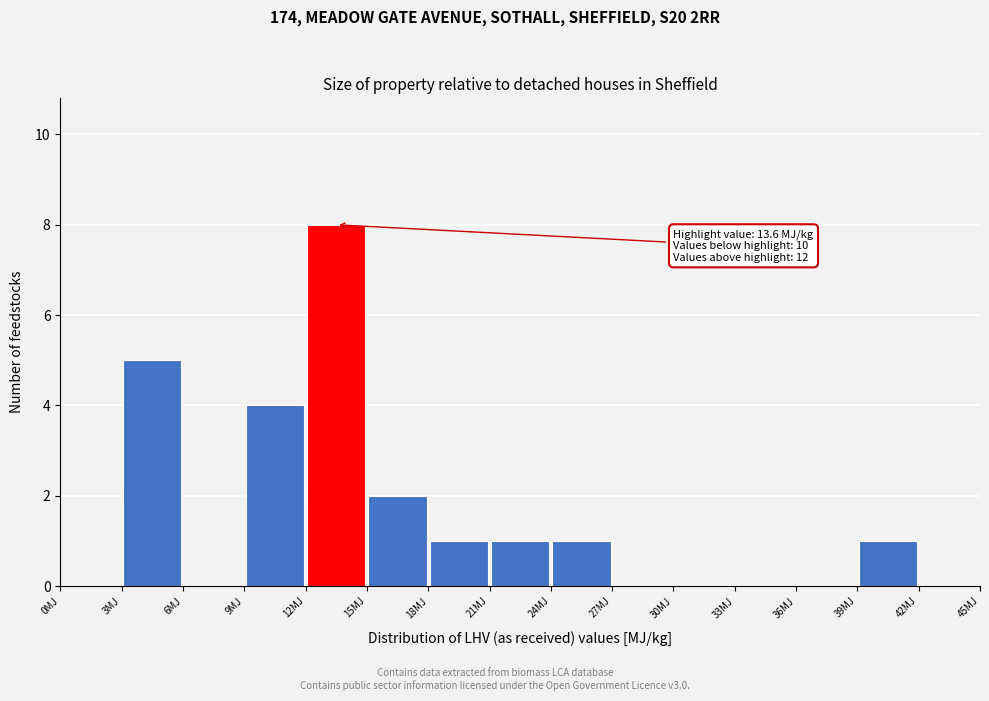

Which range on the x-axis has the tallest bar?

12 to 15